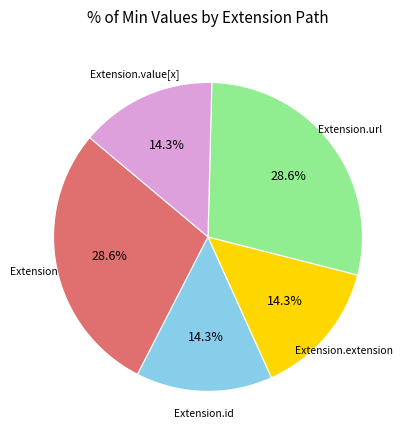

Is there a majority slice in this chart?

No